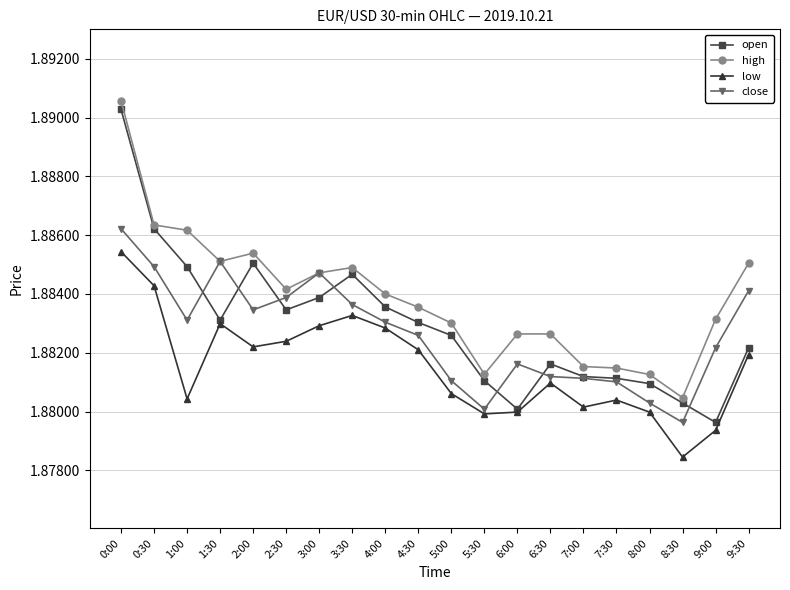

What position from the left is 6:30?

14